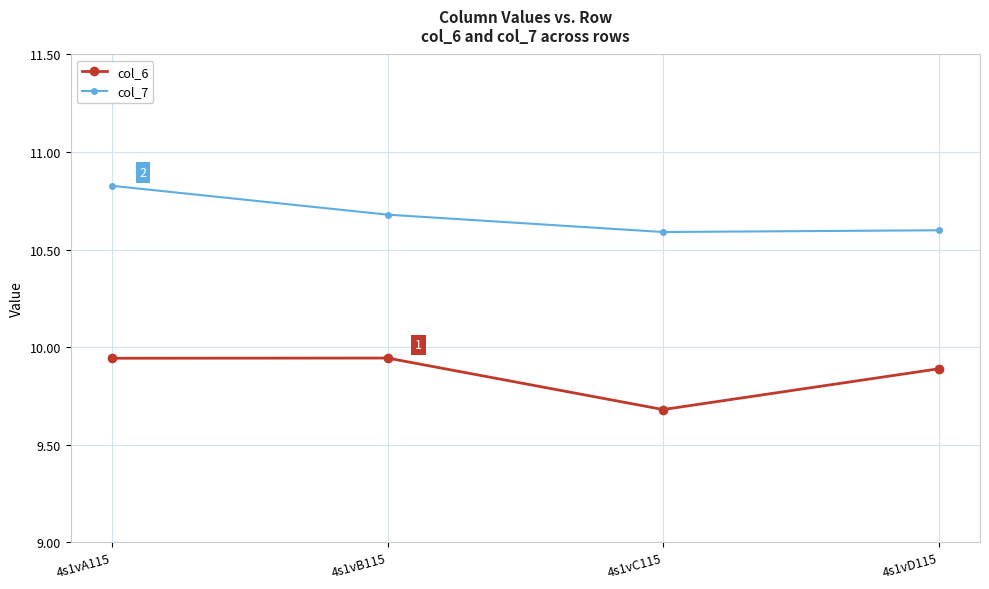

True or false: col_6 and col_7 intersect in this chart.

False